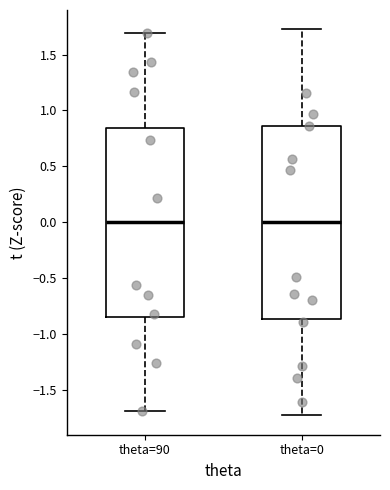

Reading left to right, read every box against the y-axis: the position of its median line, the range the box covers, and the ends of its whiskers. The values are not printed on the chart, so give them approximately, as read against the axis.

theta=90: median 0.00, box -0.85 to 0.85, whiskers -1.70 to 1.70
theta=0: median 0.00, box -0.85 to 0.85, whiskers -1.75 to 1.75